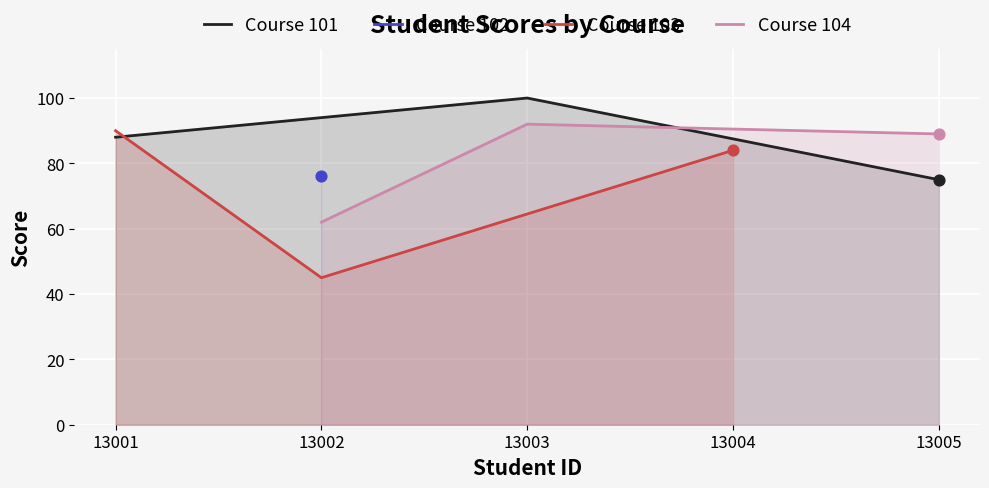

Which series contains the highest Y value?

Course 101